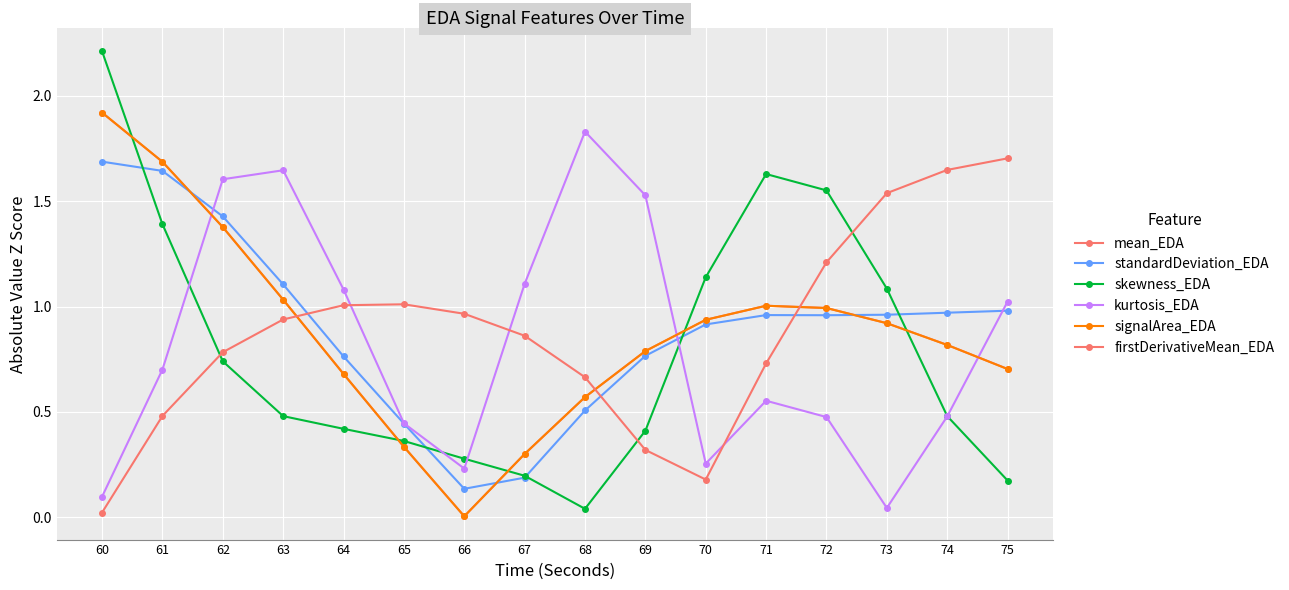

How many distinct data groups are displayed?

6